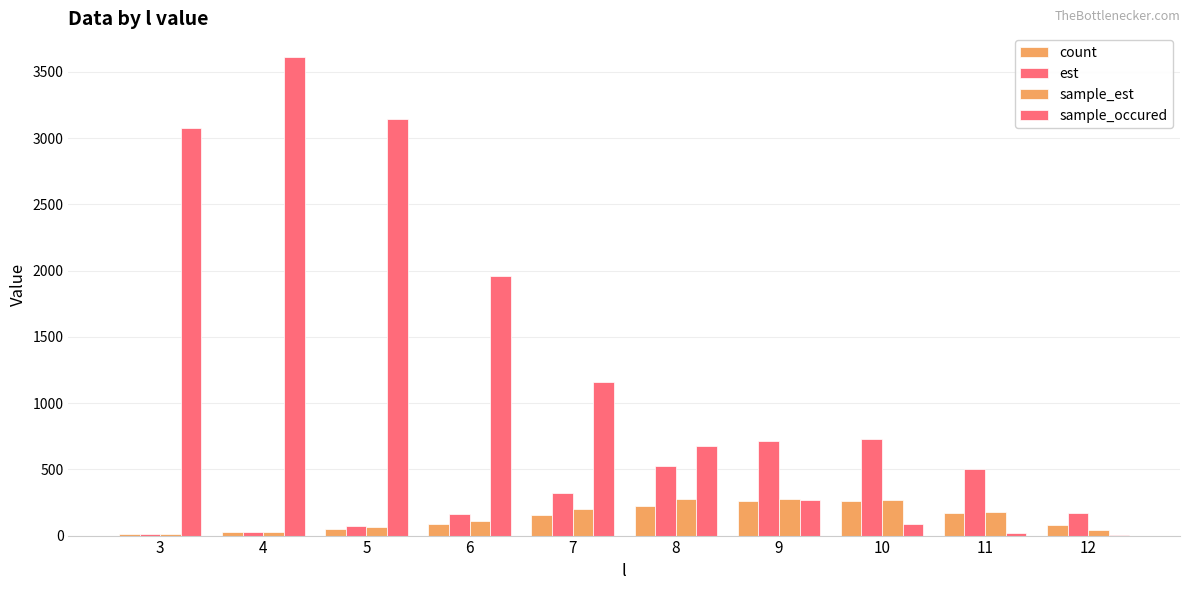

What is the sum of the count values at 7 and 5?

207.0